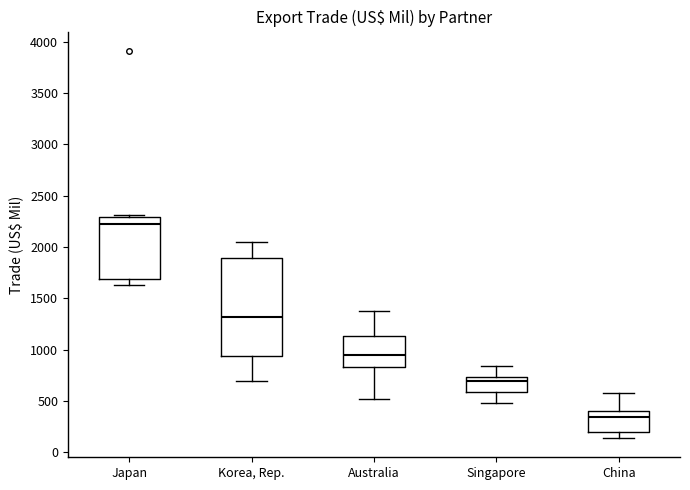

Reading left to right, read every box against the y-axis: the position of its median line, the range the box covers, and the ends of its whiskers. The values are not printed on the chart, so give them approximately, as read against the axis.

Japan: median 2250, box 1700 to 2300, whiskers 1650 to 2300 (just above the box's upper edge)
Korea, Rep.: median 1300, box 950 to 1900, whiskers 700 to 2050
Australia: median 950, box 850 to 1150, whiskers 500 to 1400
Singapore: median 700, box 600 to 750, whiskers 500 to 850
China: median 350, box 200 to 400, whiskers 150 to 600